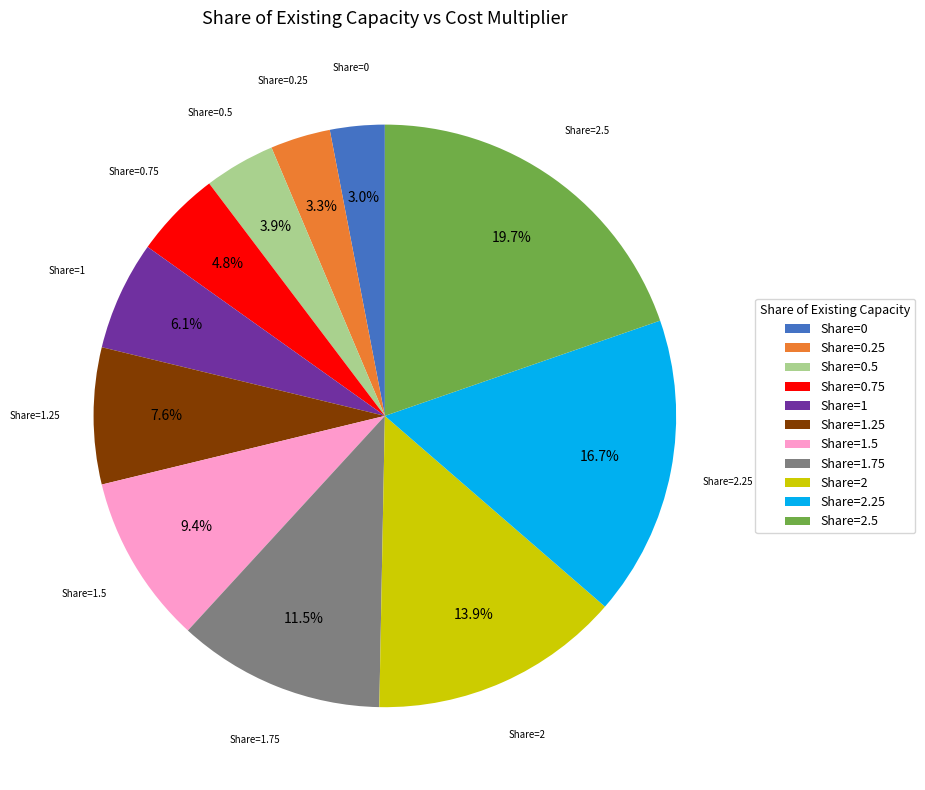

What is the total percentage of Share=2.25 and Share=0.25?

20.0%